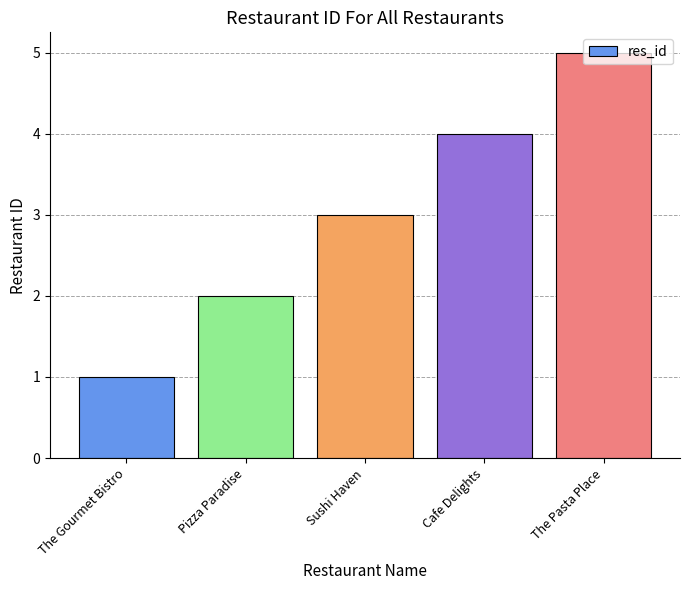

What is the approximate value at Cafe Delights?

4